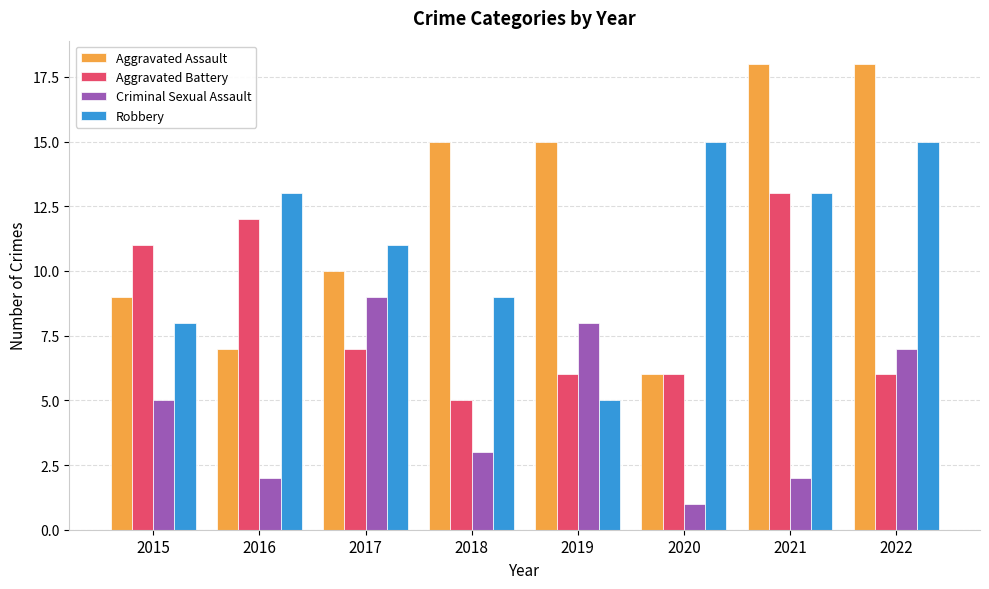

Reading left to right, extract all data points from this chart.

Aggravated Assault: 2015=9	2016=7	2017=10	2018=15	2019=15	2020=6	2021=18	2022=18
Aggravated Battery: 2015=11	2016=12	2017=7	2018=5	2019=6	2020=6	2021=13	2022=6
Criminal Sexual Assault: 2015=5	2016=2	2017=9	2018=3	2019=8	2020=1	2021=2	2022=7
Robbery: 2015=8	2016=13	2017=11	2018=9	2019=5	2020=15	2021=13	2022=15